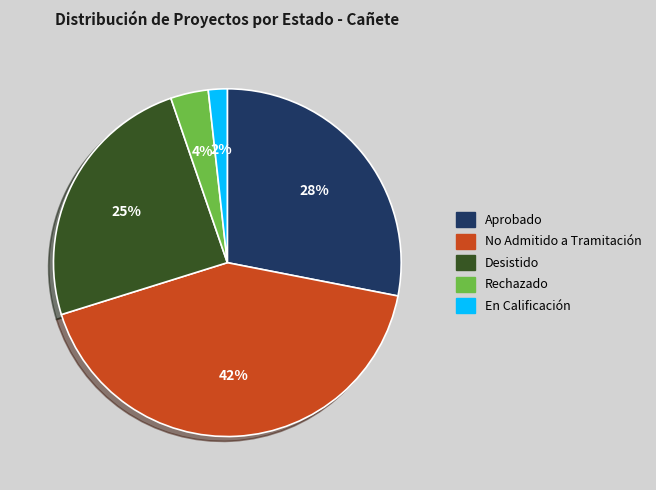

Is there any slice that represents more than half of the pie?

No